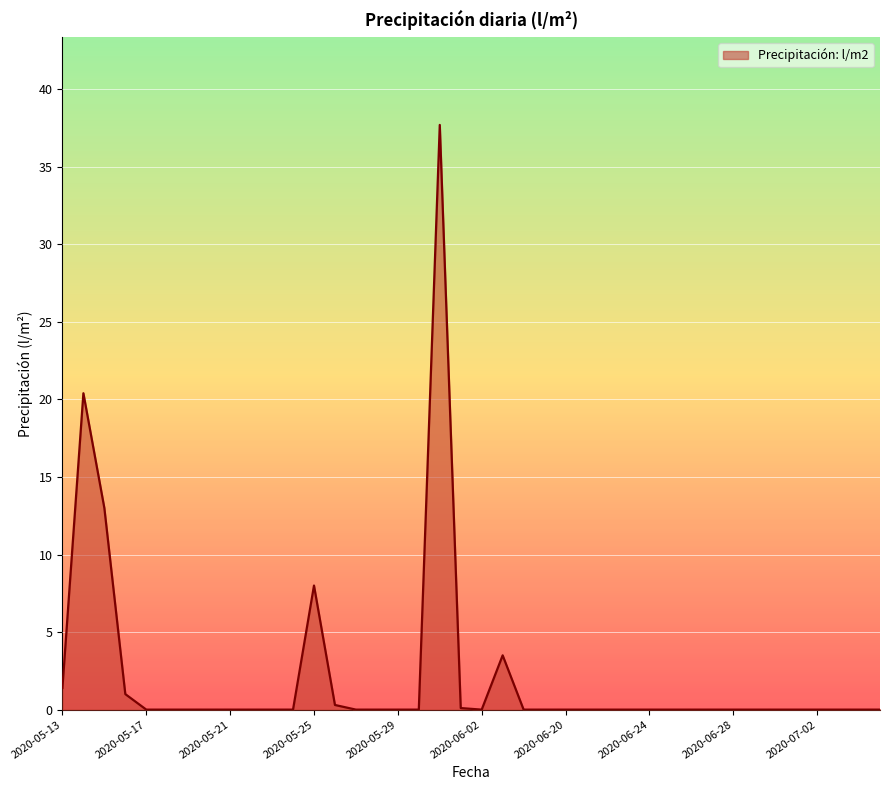

What is the maximum value shown in the chart?

37.7